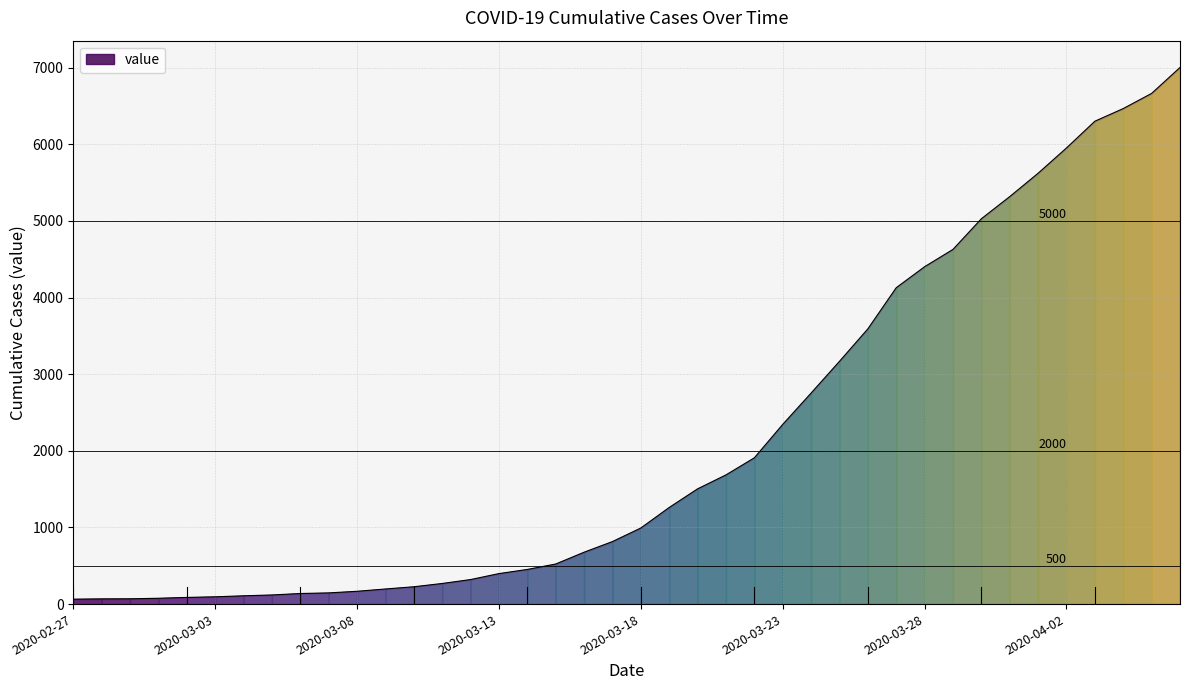

List the labels in order of value, largest first.

2020-04-06, 2020-04-05, 2020-04-04, 2020-04-03, 2020-04-02, 2020-04-01, 2020-03-31, 2020-03-30, 2020-03-29, 2020-03-28, 2020-03-27, 2020-03-26, 2020-03-25, 2020-03-24, 2020-03-23, 2020-03-22, 2020-03-21, 2020-03-20, 2020-03-19, 2020-03-18, 2020-03-17, 2020-03-16, 2020-03-15, 2020-03-14, 2020-03-13, 2020-03-12, 2020-03-11, 2020-03-10, 2020-03-09, 2020-03-08, 2020-03-07, 2020-03-06, 2020-03-05, 2020-03-04, 2020-03-03, 2020-03-02, 2020-03-01, 2020-02-29, 2020-02-28, 2020-02-27